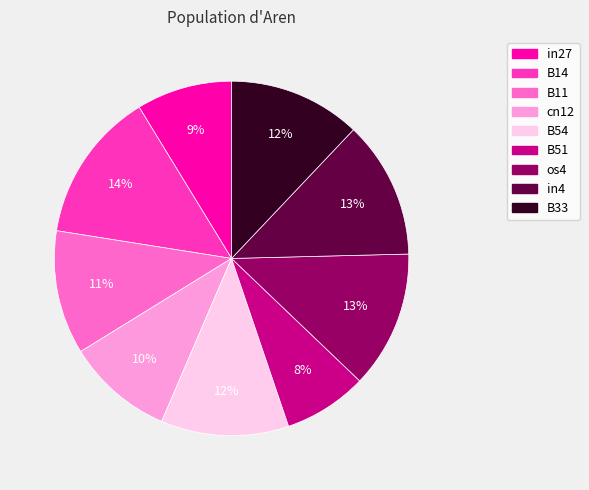

Is the sum of B11 and in4 greater than half?

No